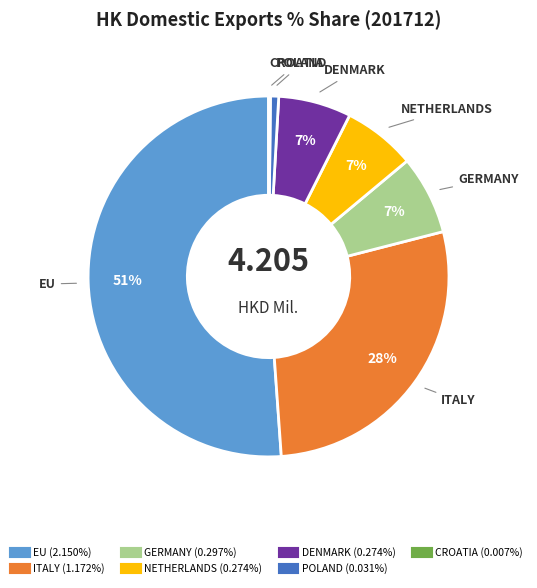

Is the sum of GERMANY and DENMARK greater than half?

No